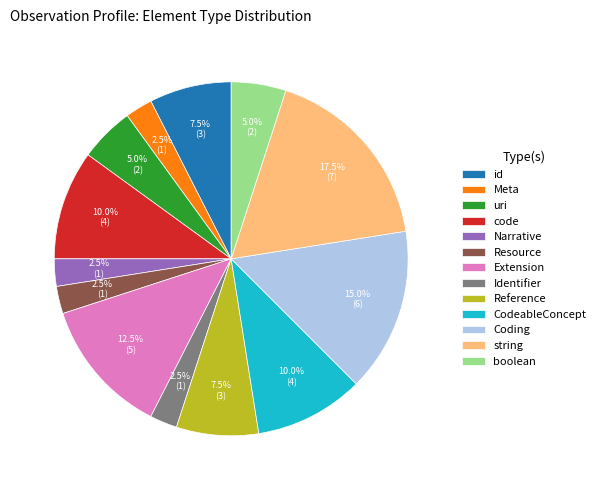

How much of the chart is everything except Extension?

87.5%